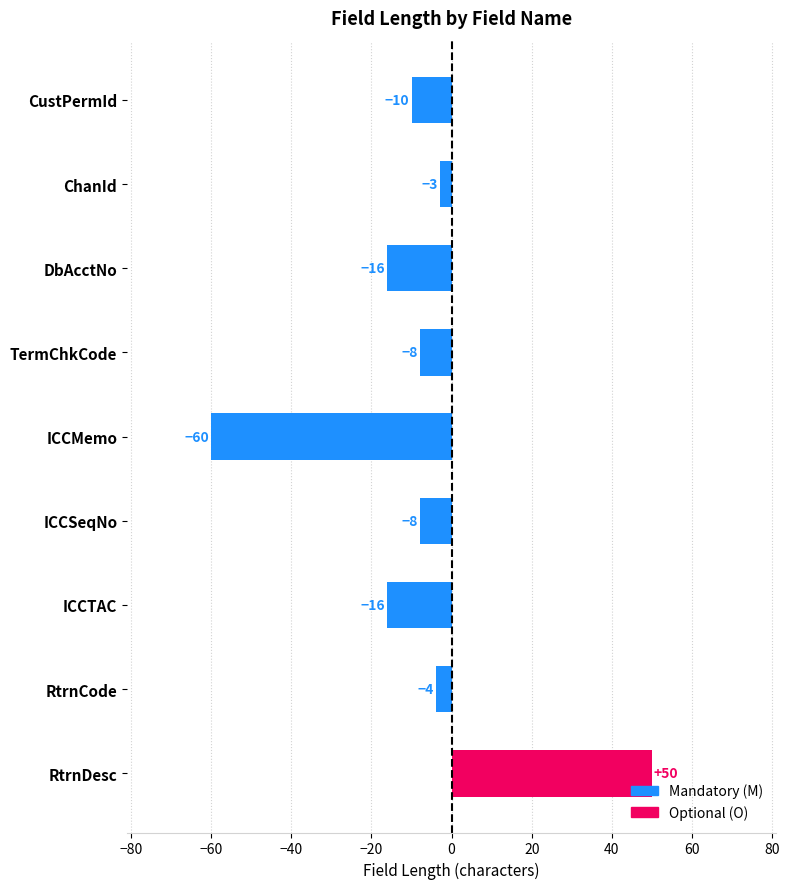

Reading top to bottom, list all the values displayed in this chart.

-10	-3	-16	-8	-60	-8	-16	-4	50